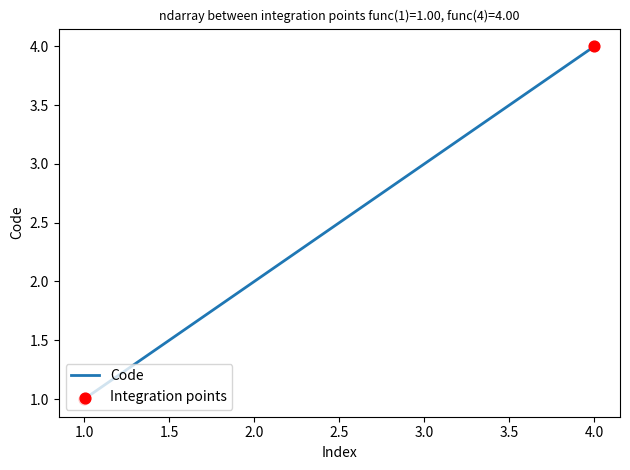

Which has a higher value, 2.0 or 3.0?

3.0